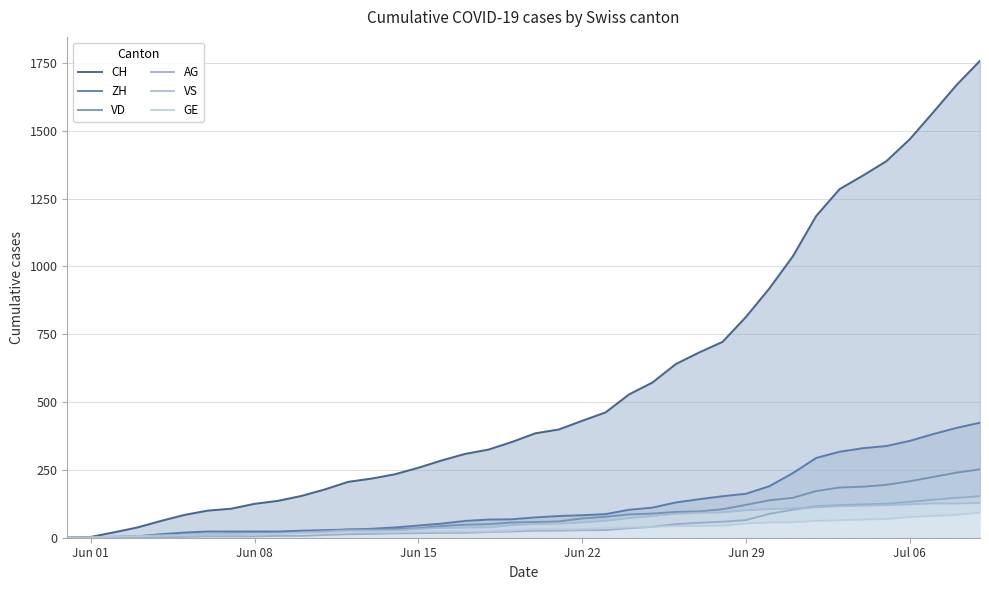

What is the difference between the highest and lowest values at Jun 22?

403